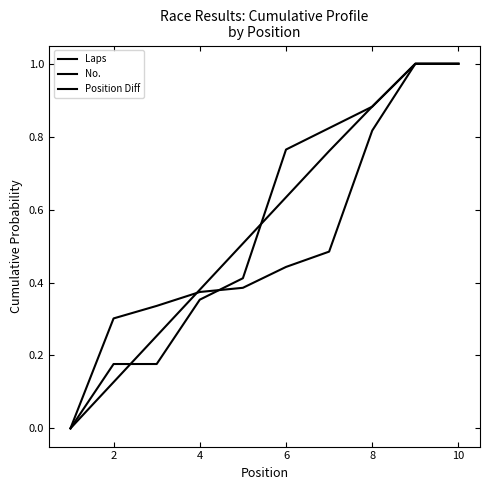

Which series has the largest range (max minus min)?

Laps